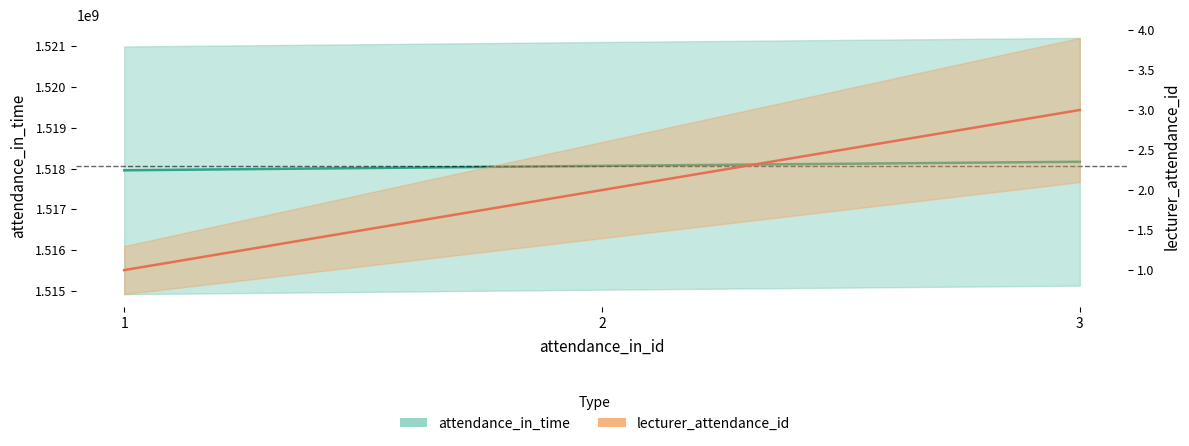

Is it true that attendance_in_time equals 1518066900 at 2?

True